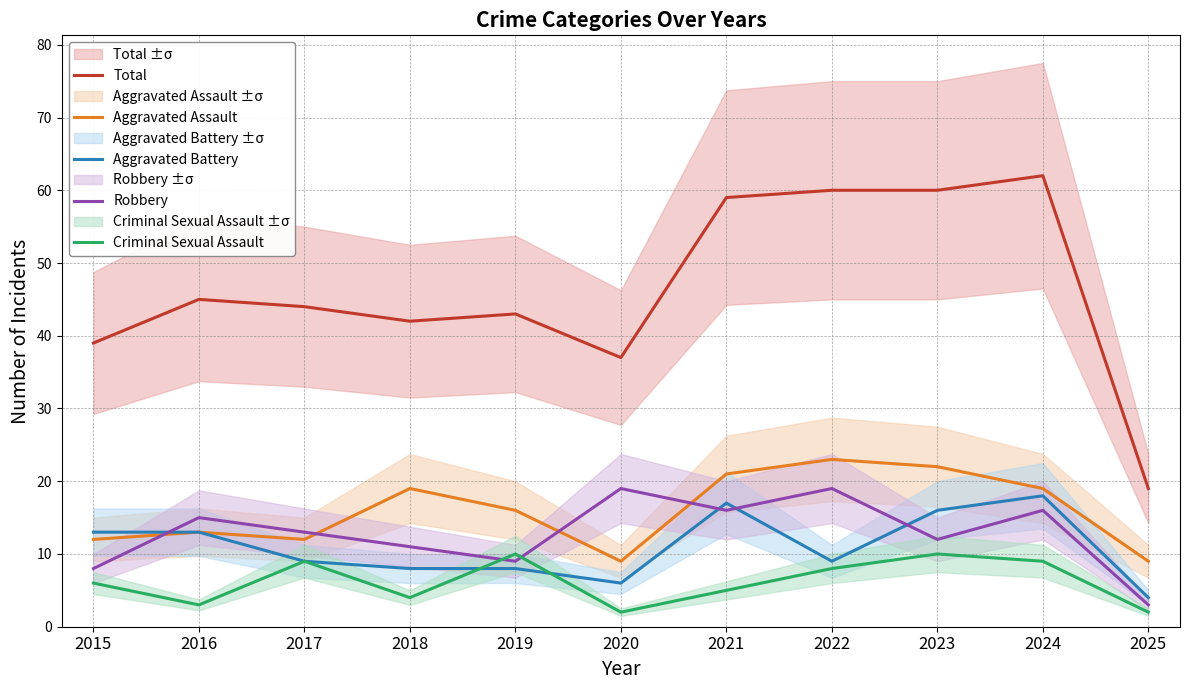

The Total series shows 19 at 2025. True or false?

True